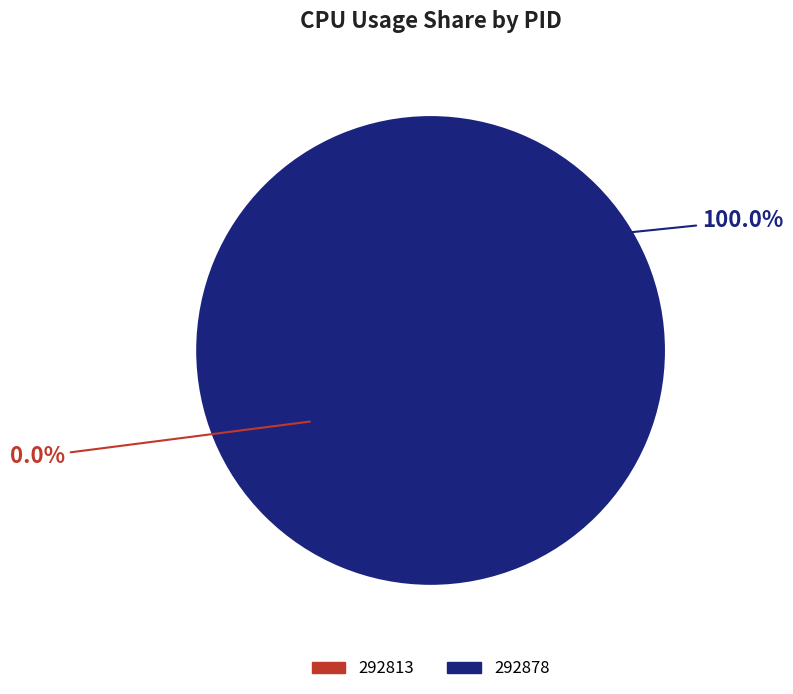

What is the largest slice in the pie chart?

292878